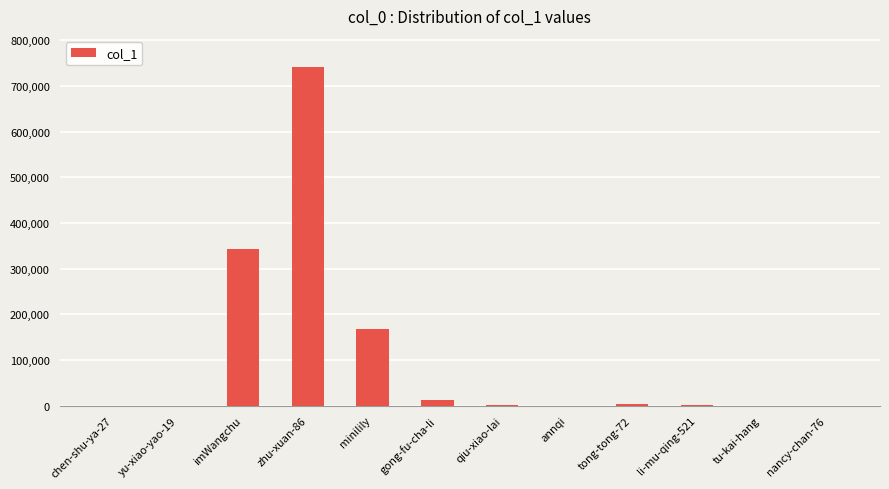

What is the sum of all values?

1268992